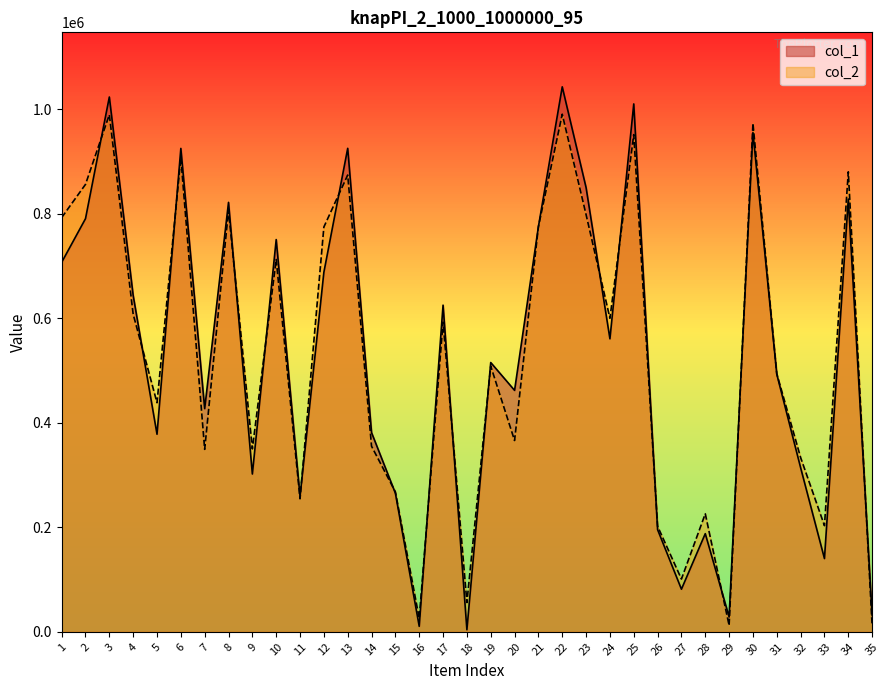

What is the maximum value for col_2?

990314